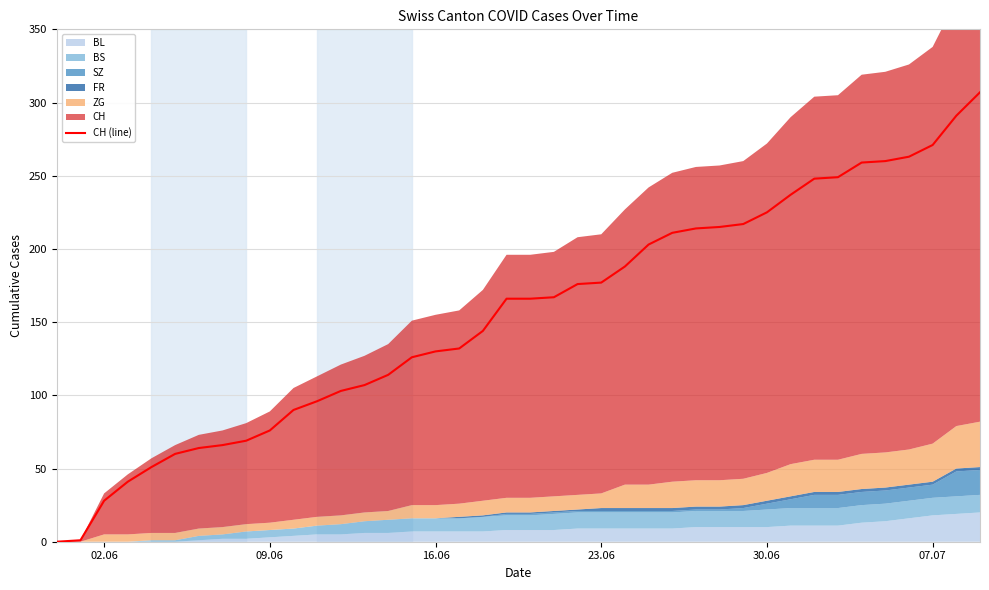

The CH (line) series shows 76 at 09.06. True or false?

True